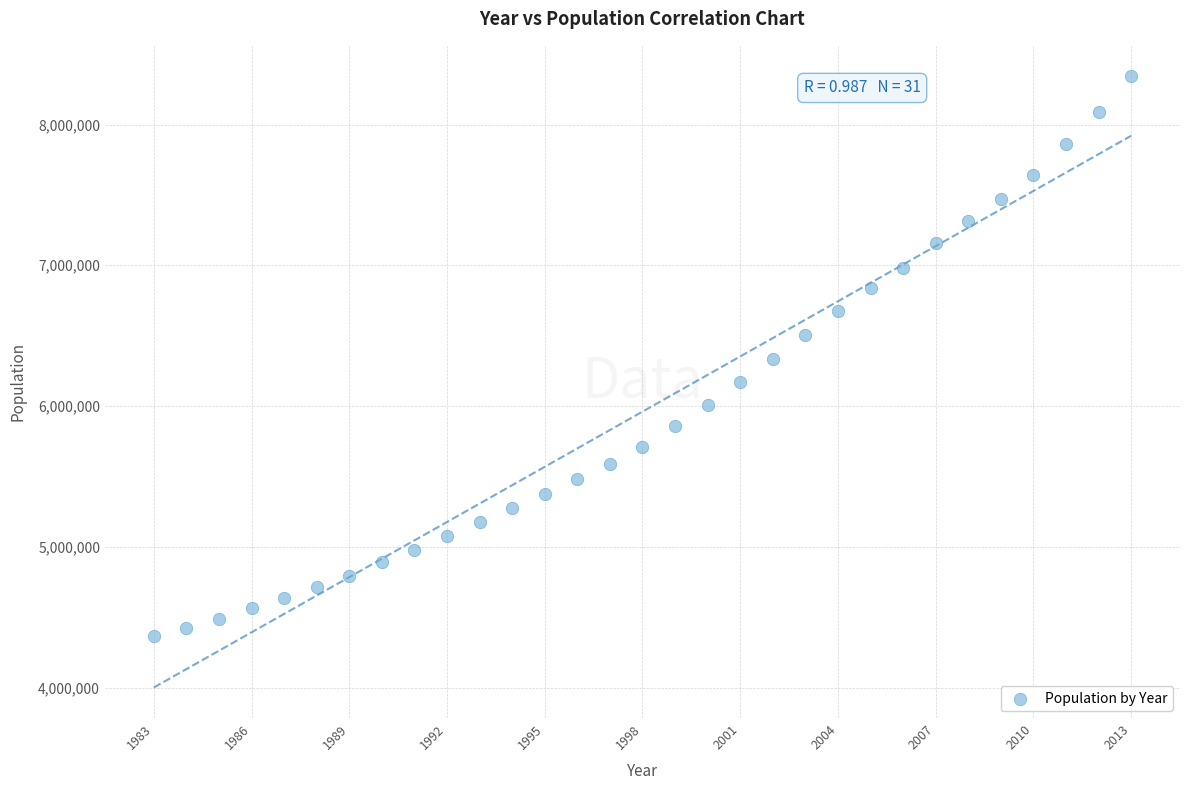

What is the range of X values (max minus min)?

30